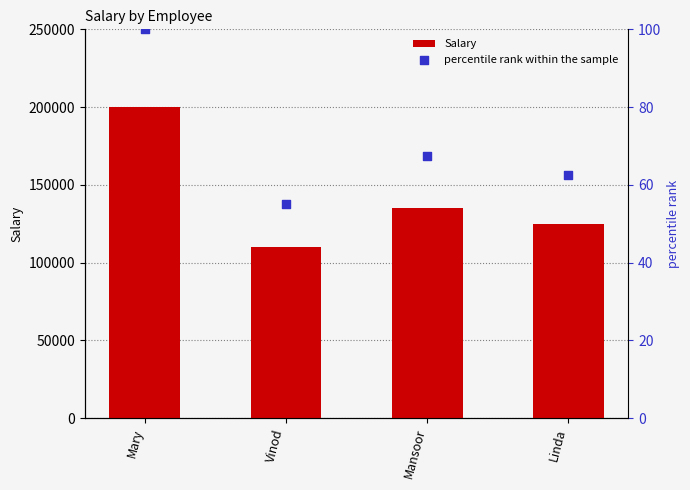

What is the total value across all series at Mary?

200100.0